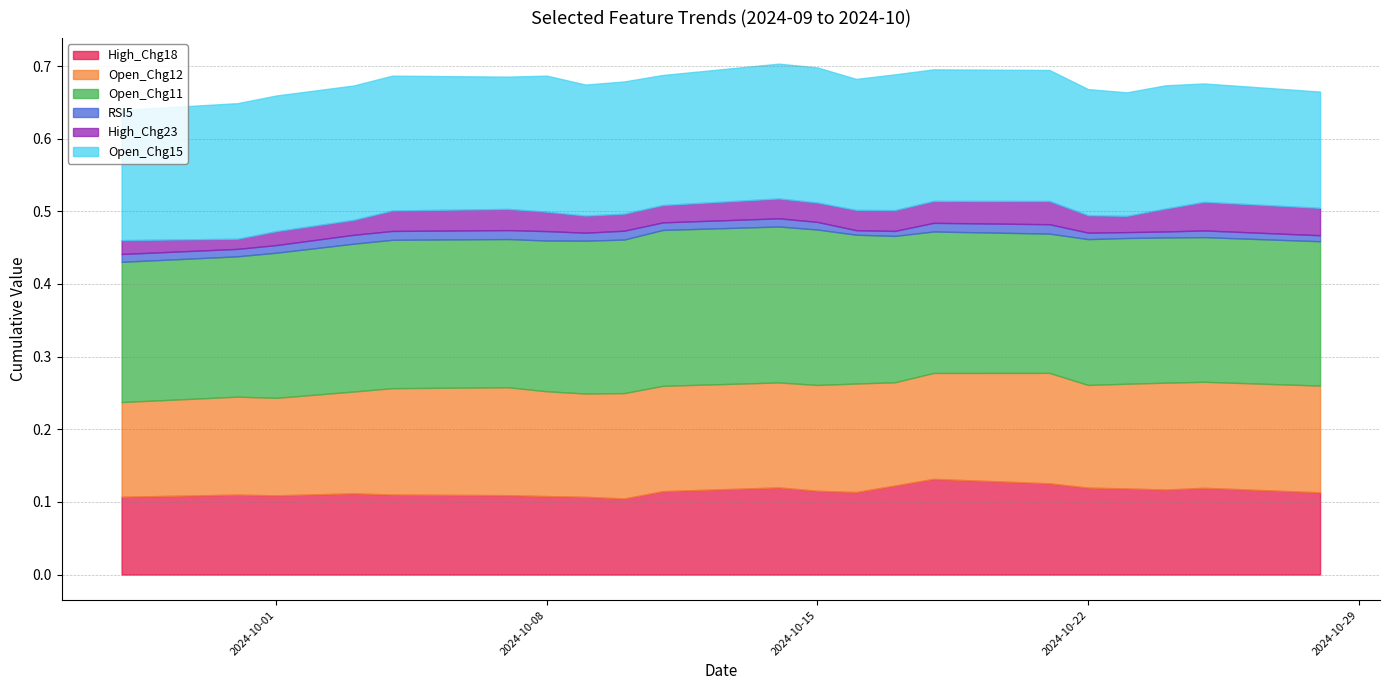

What is the label of the 11th point from the right?

2024-10-14